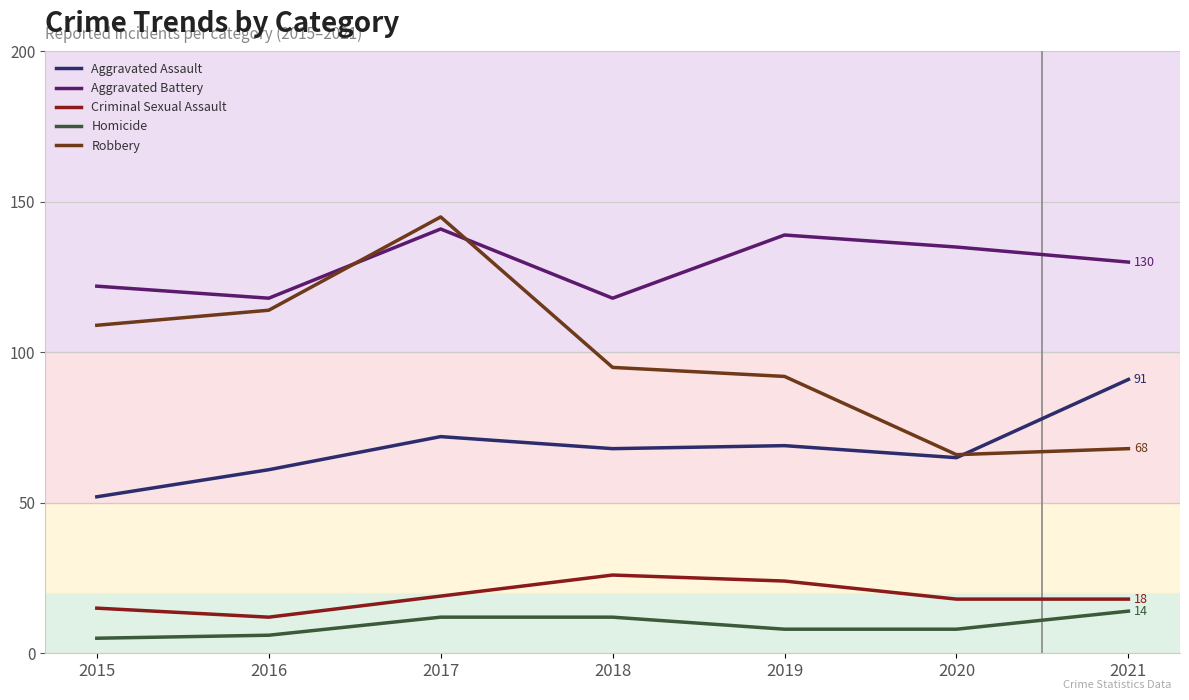

Rank the categories by Robbery value from highest to lowest.

2017, 2016, 2015, 2018, 2019, 2021, 2020